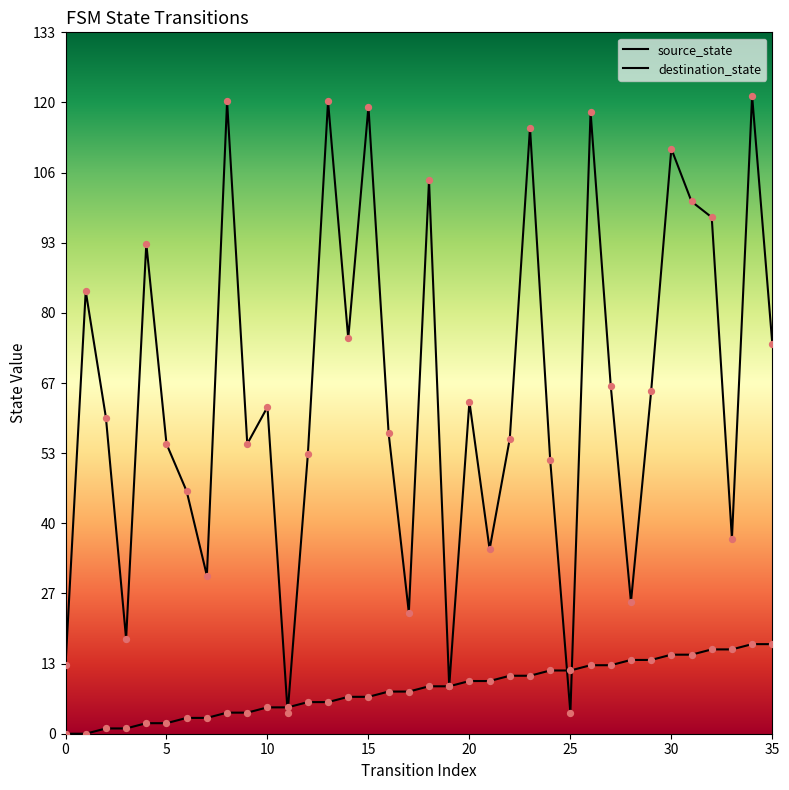

What are all the series names shown in the legend?

source_state, destination_state